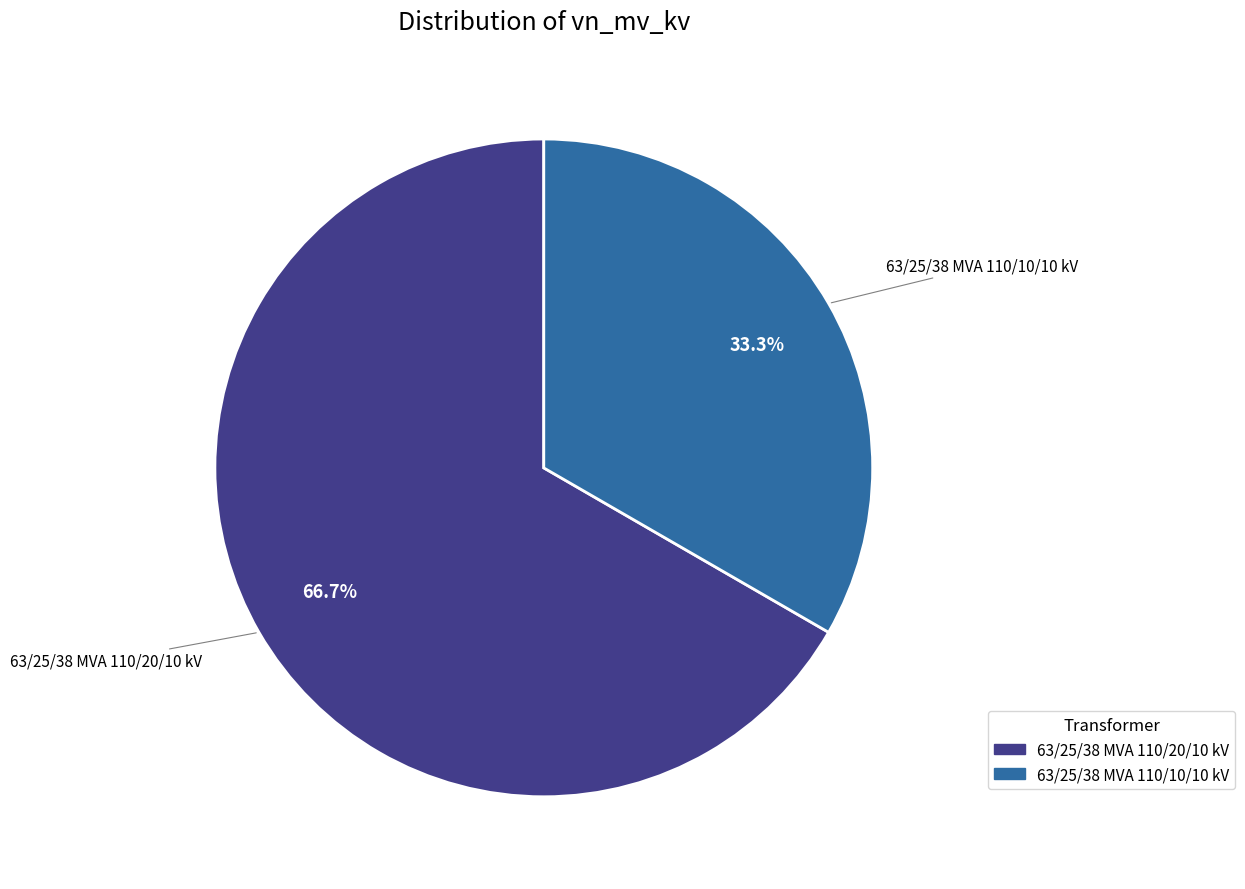

To the nearest percent, what is the difference between the 63/25/38 MVA 110/20/10 kV and 63/25/38 MVA 110/10/10 kV slice percentages?

33%